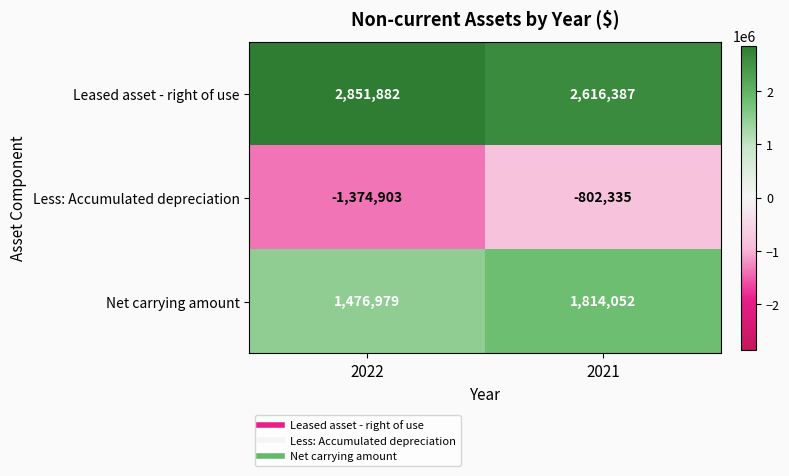

Reading left to right, transcribe all the data shown in this chart.

Leased asset - right of use: 2022=2851882	2021=2616387
Less: Accumulated depreciation: 2022=-1374903	2021=-802335
Net carrying amount: 2022=1476979	2021=1814052